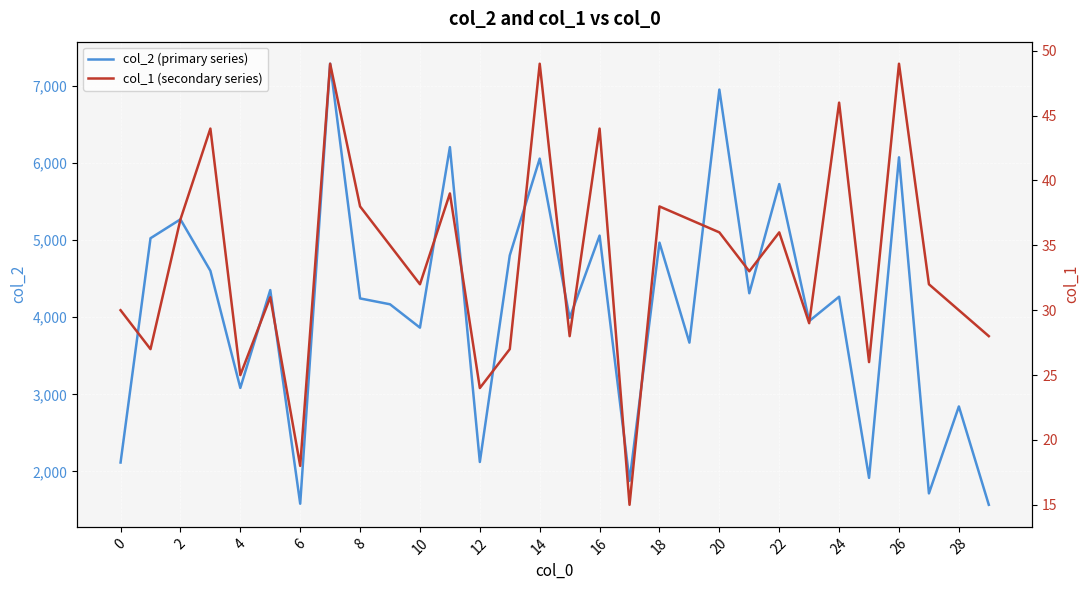

Read the col_2 (primary series) value at 23.

3949